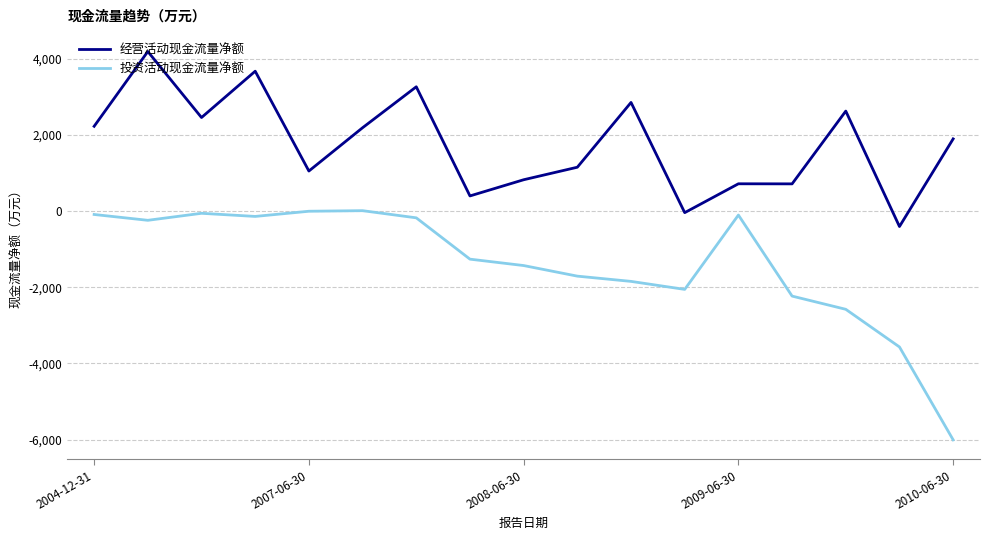

True or false: 投资活动现金流量净额 and 经营活动现金流量净额 intersect in this chart.

False